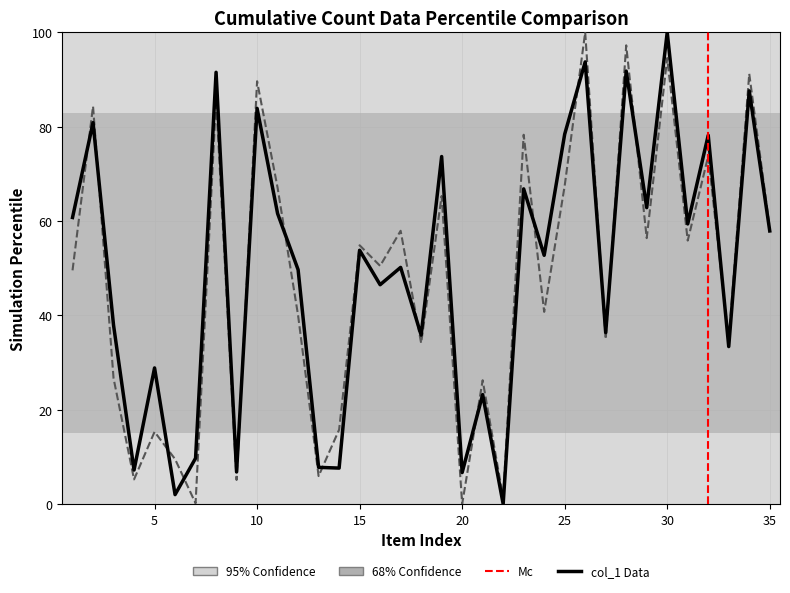

In col_1, how many points are lower than both neighbors (excluding endpoints)?

13